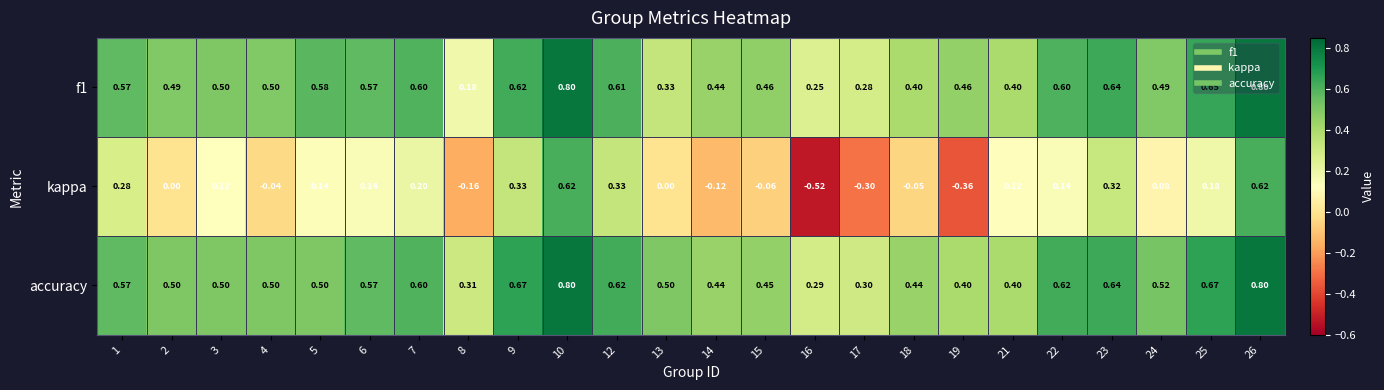

Between 9 and 23, which series saw the biggest shift?

accuracy